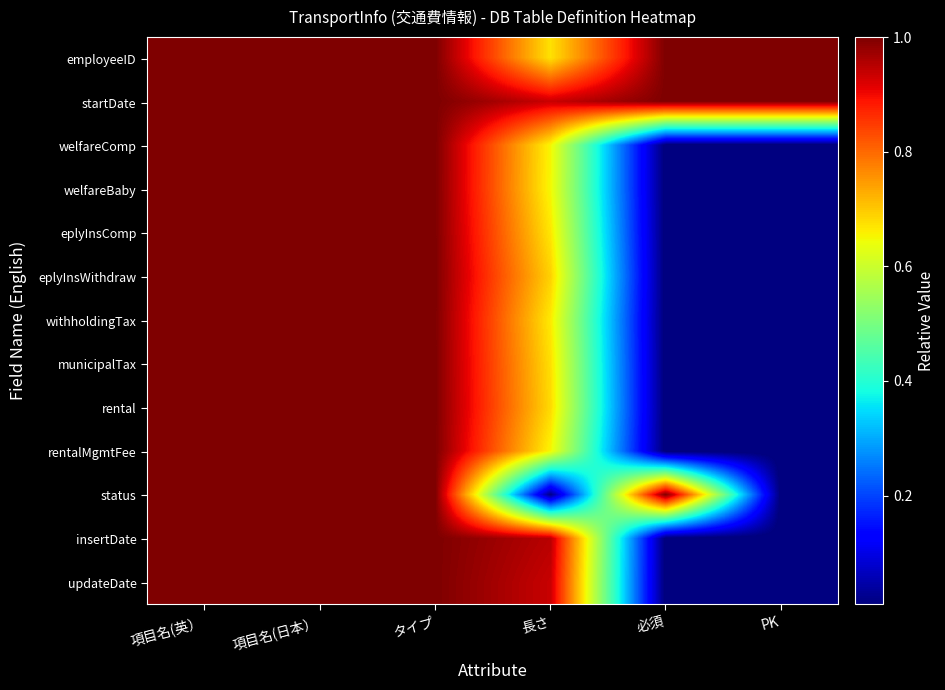

Between 項目名(英） and PK, which is larger?

項目名(英）